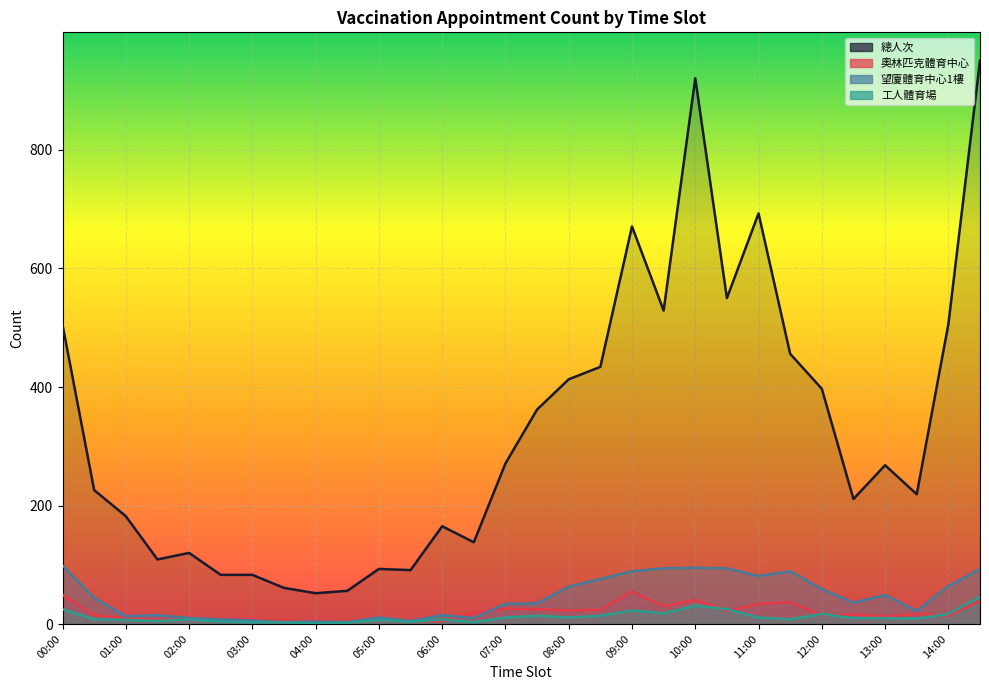

At which category is the sum across all series the highest?

14:30